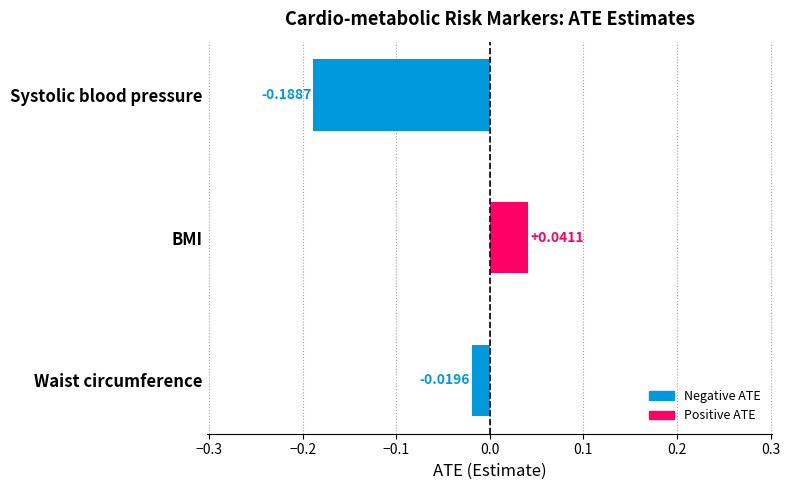

Rank the categories by value from highest to lowest.

BMI, Waist circumference, Systolic blood pressure